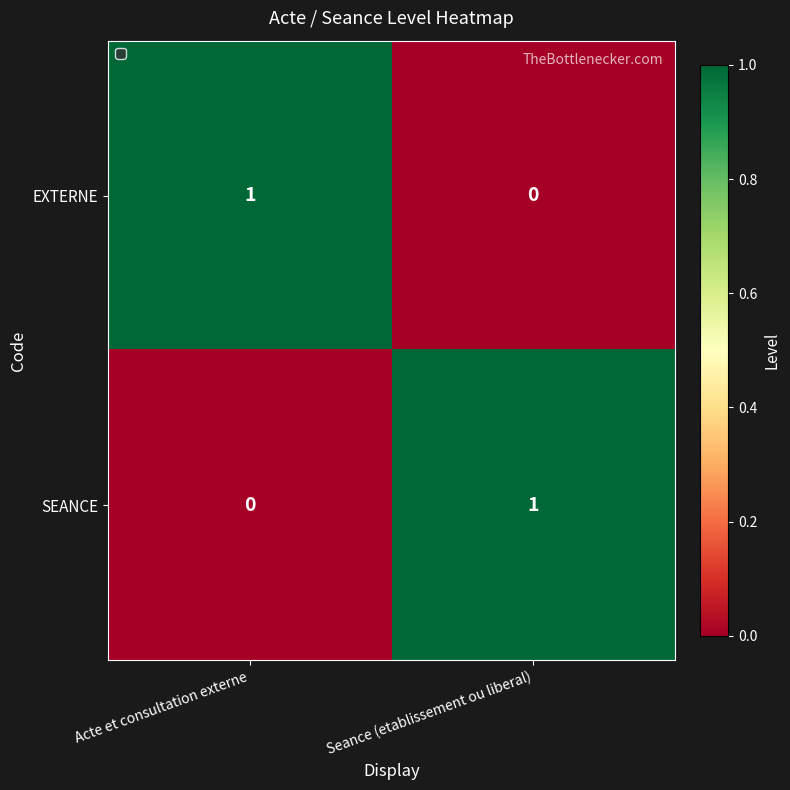

Reading right to left, list all the values displayed in this chart.

EXTERNE: Seance (etablissement ou liberal)=0	Acte et consultation externe=1
SEANCE: Seance (etablissement ou liberal)=1	Acte et consultation externe=0